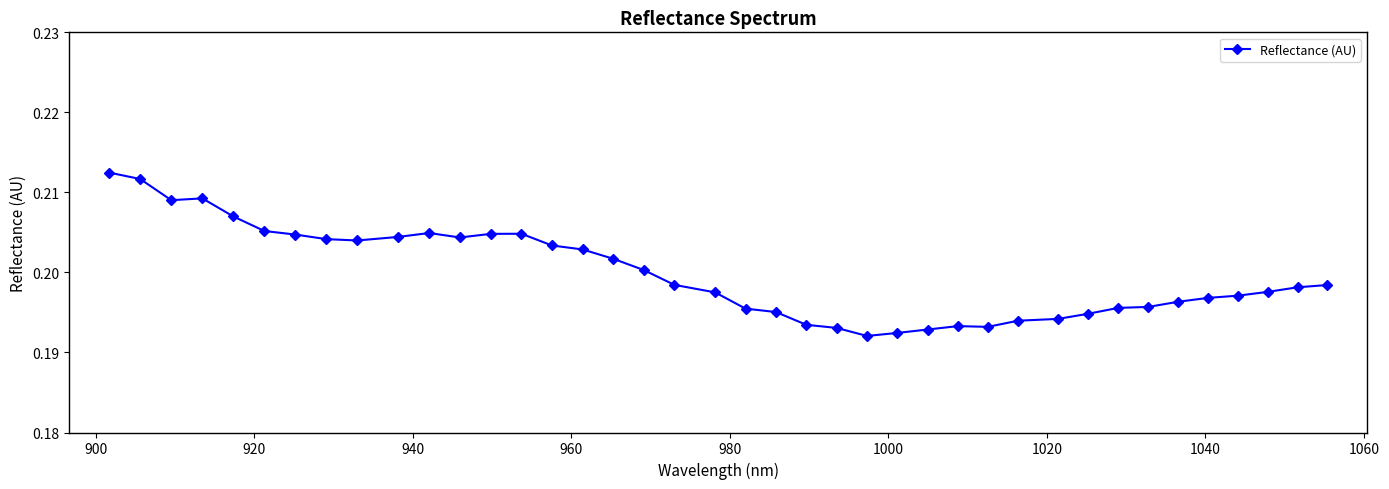

Does the chart display data point markers on the line(s)?

Yes